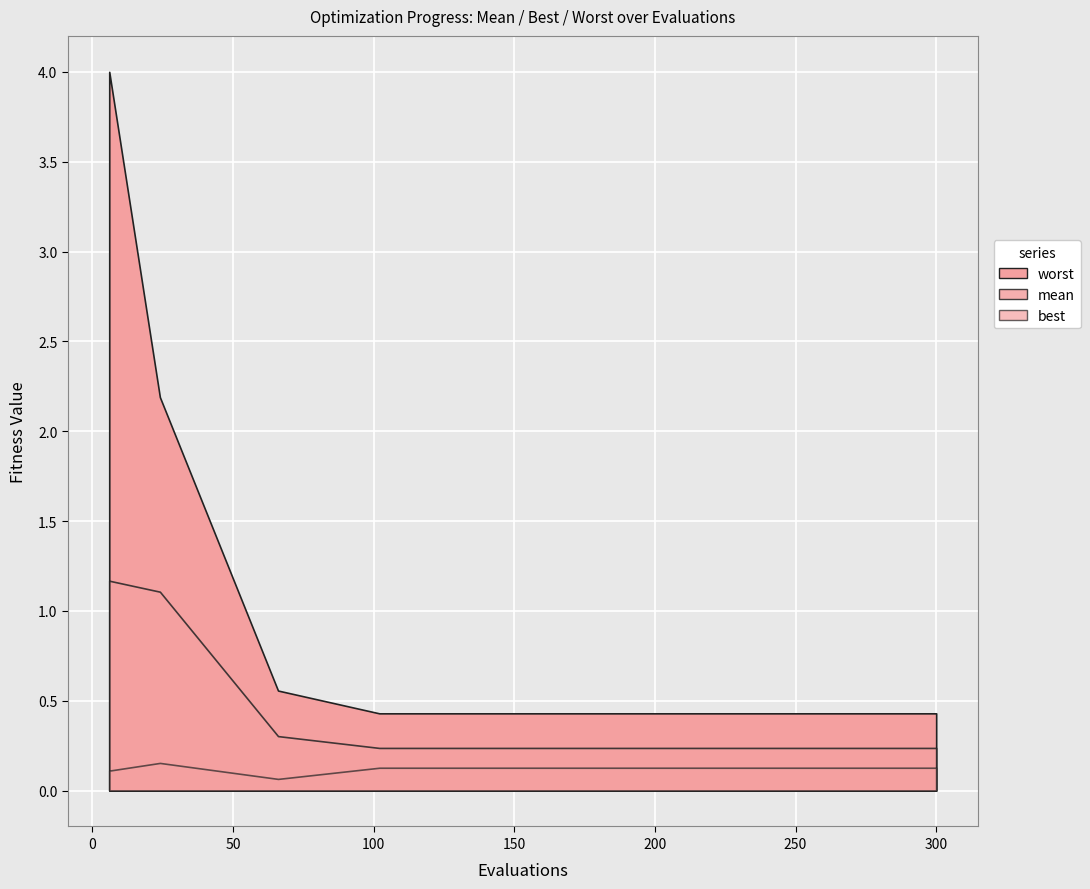

True or false: best and worst cross at least once.

False